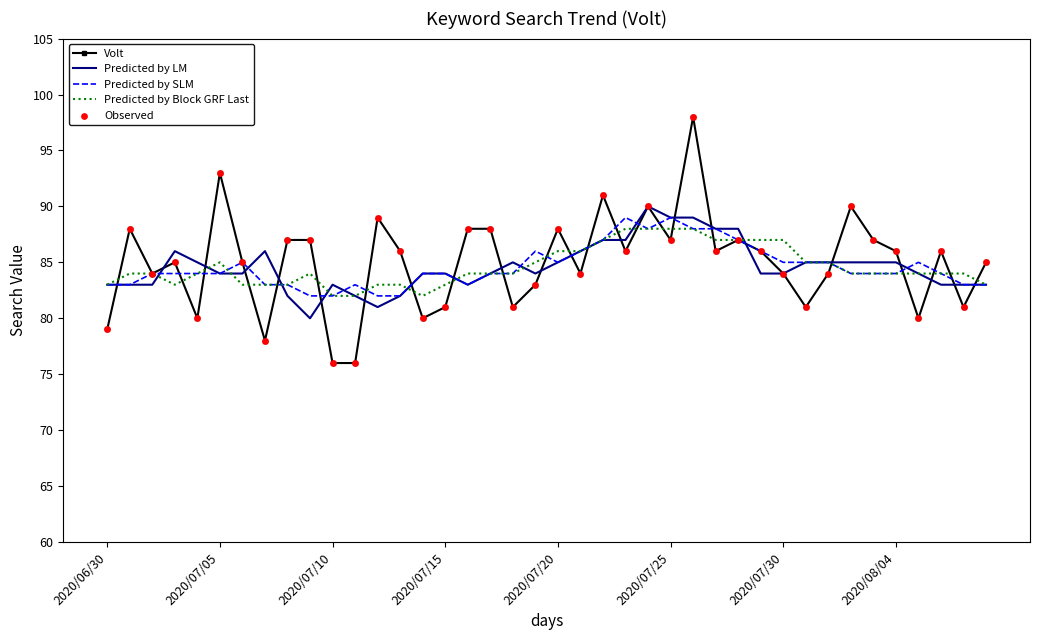

What is the lowest value of the Volt series?

76